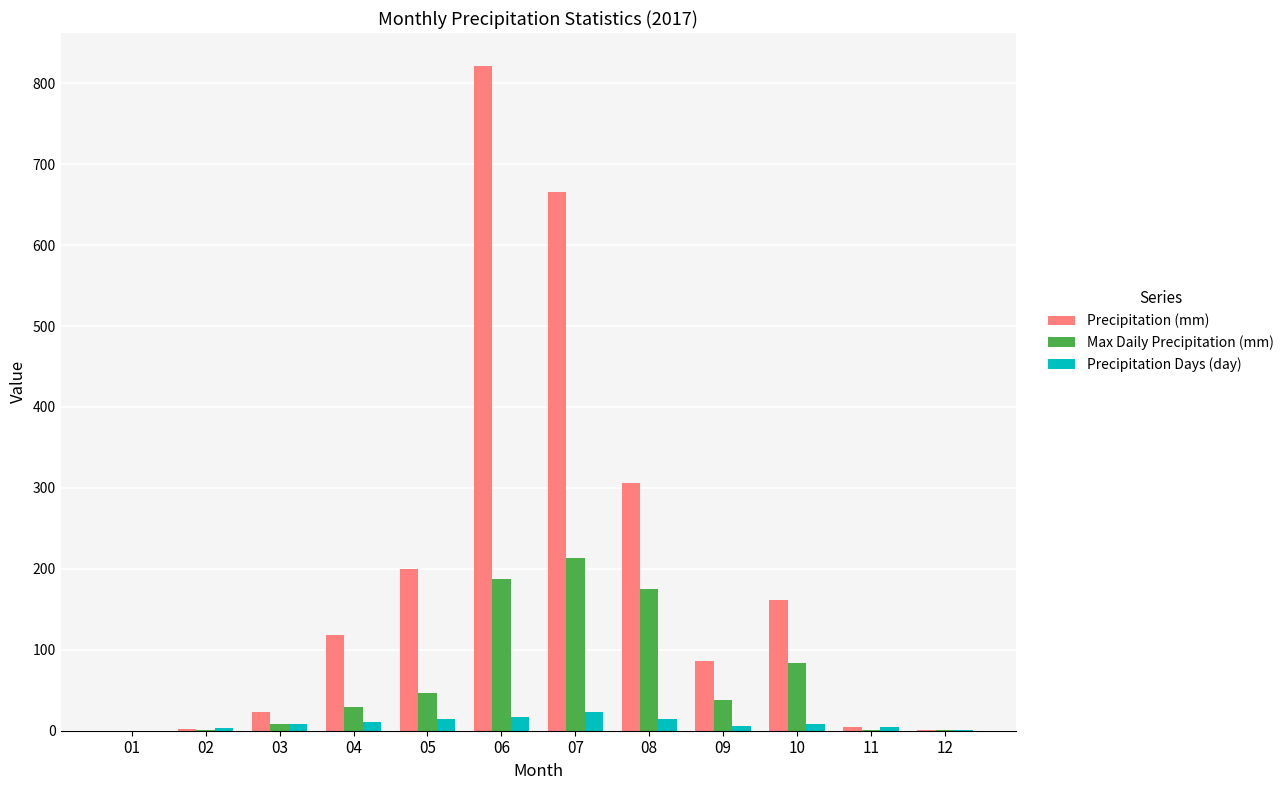

Which series has the largest total across all categories?

Precipitation (mm)